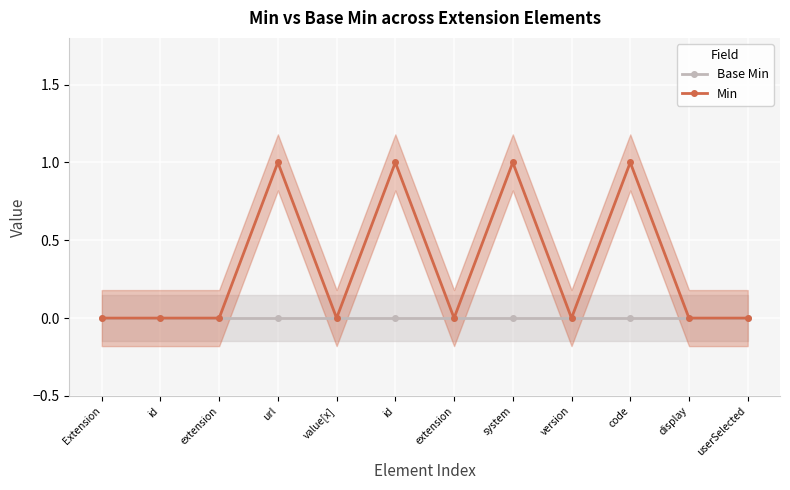

True or false: Base Min and Min intersect in this chart.

False